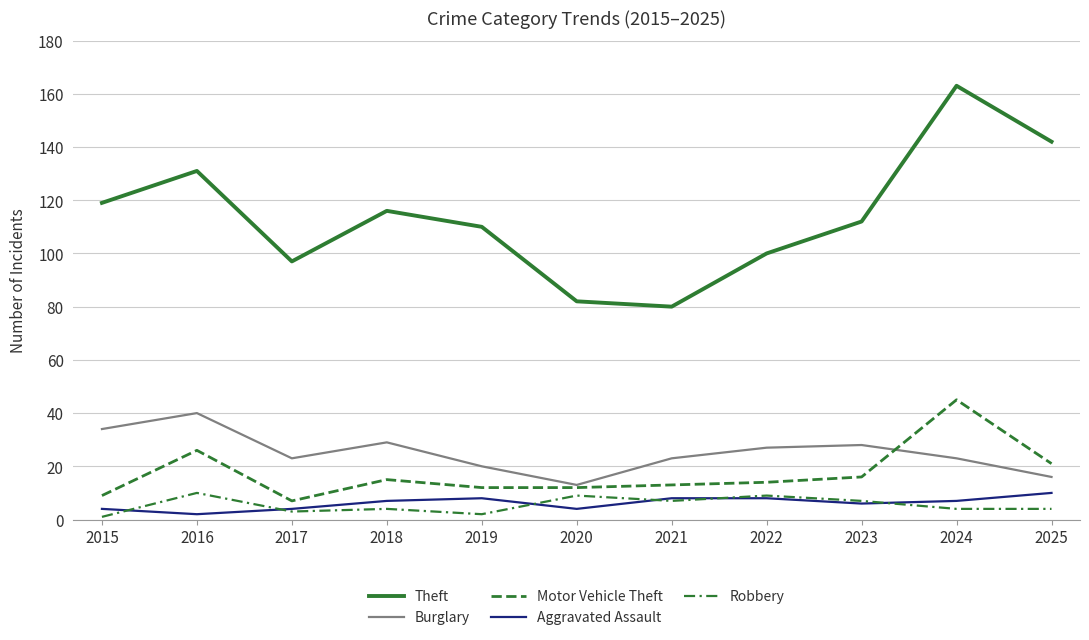

At which label does Aggravated Assault first exceed 7?

2019